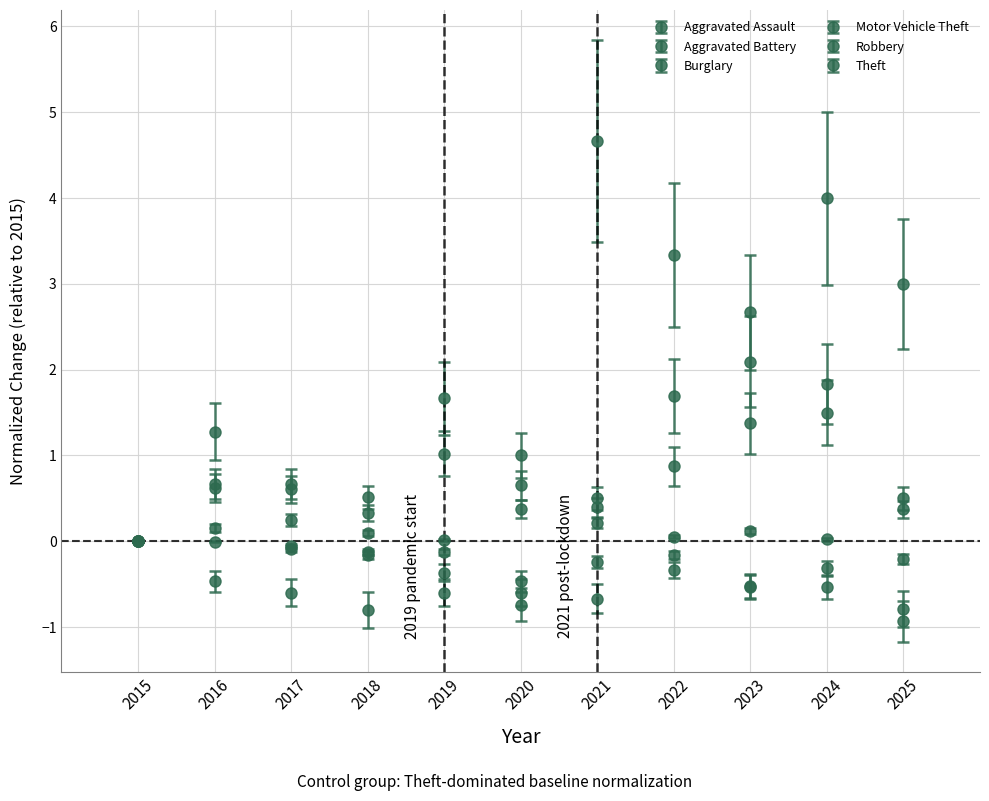

Count the number of categories in the chart.

11